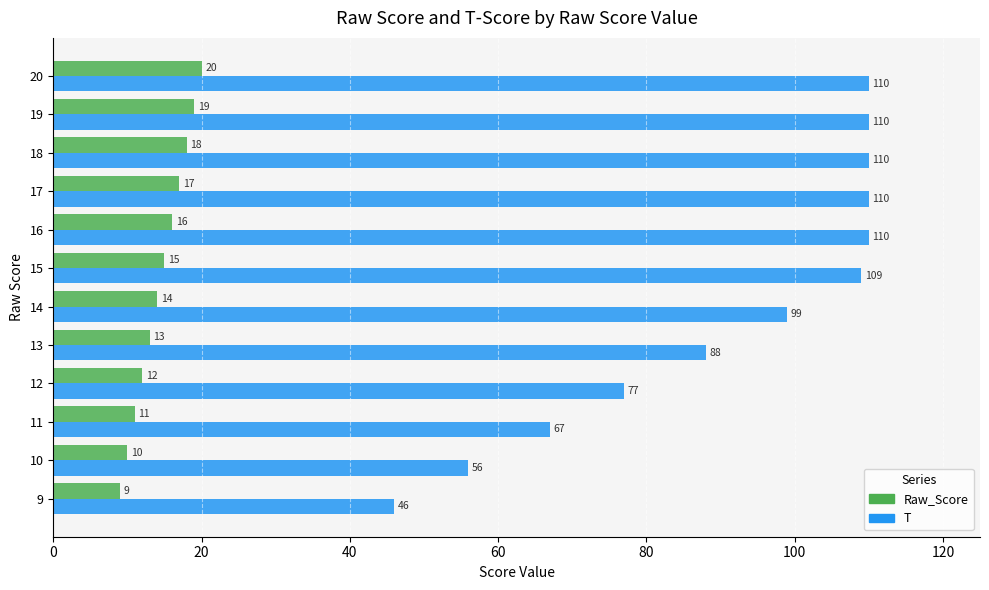

What is the difference between the maximum and minimum values in the T series?

64